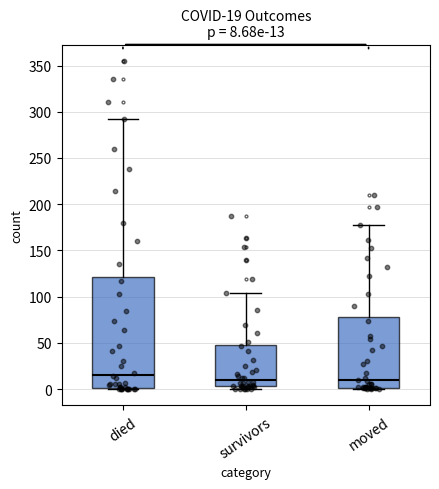

Which box is the tallest, from its lower edge to its upper edge?

died